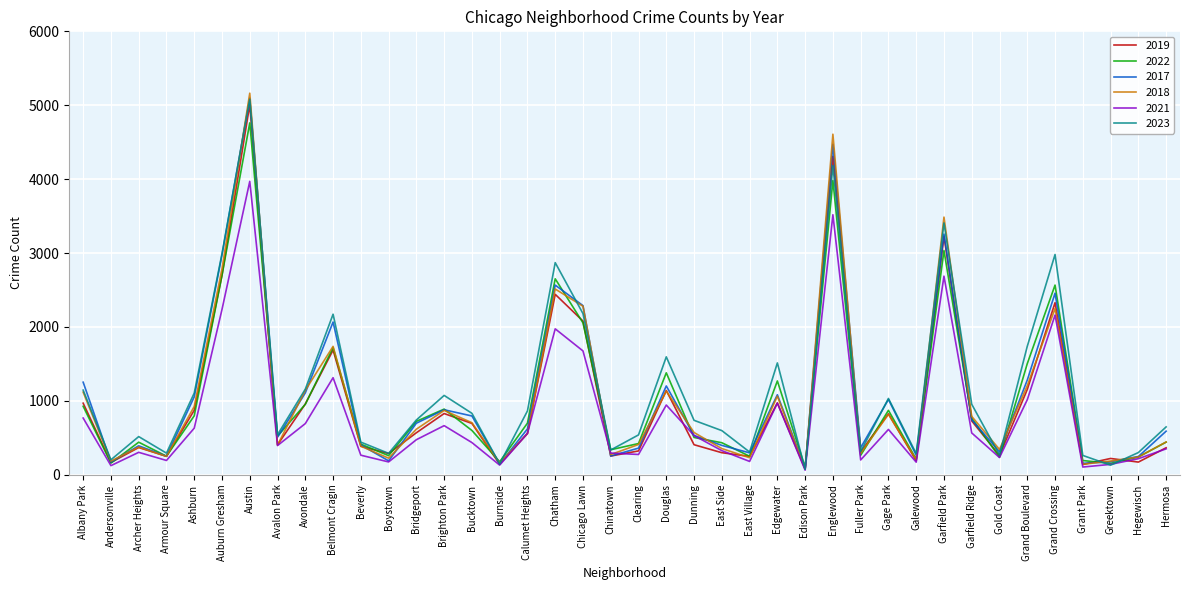

What is the greatest value displayed?

5163